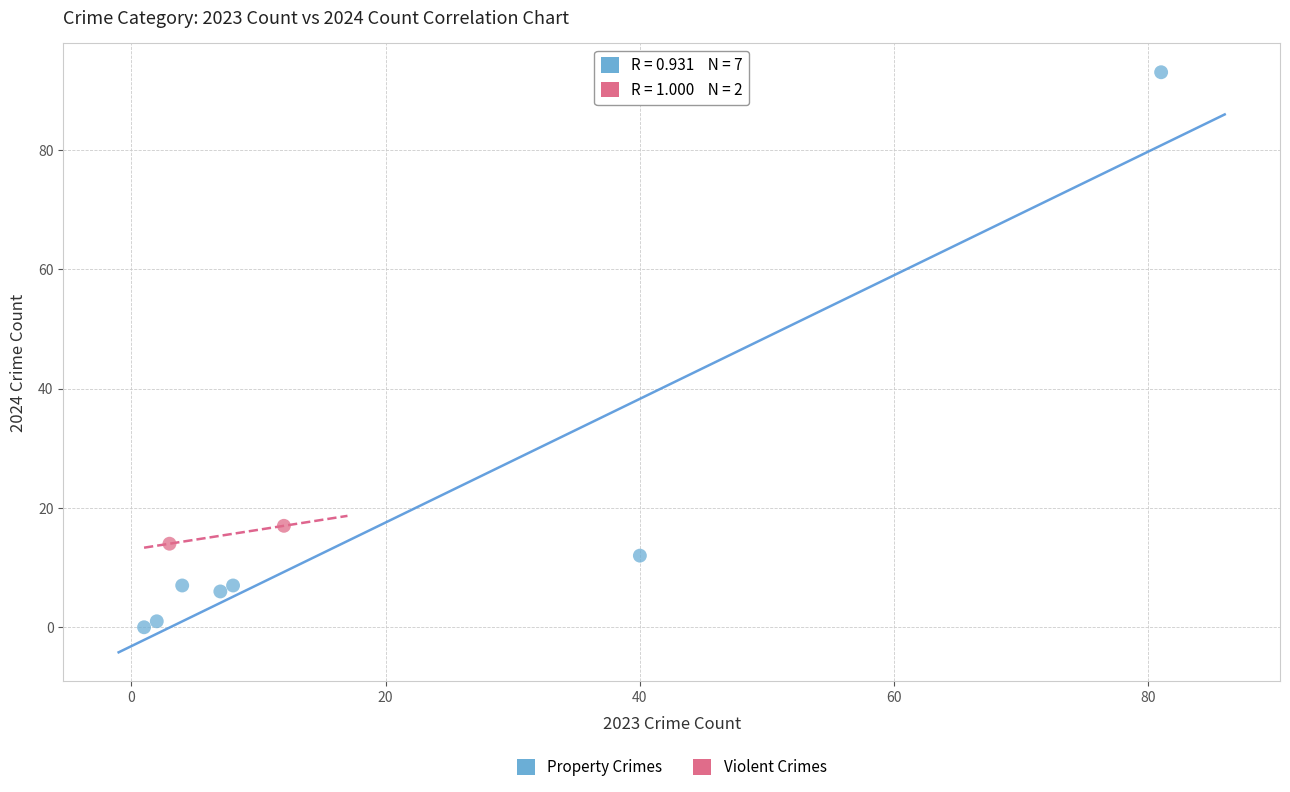

What are all the series names shown in the legend?

Property Crimes, Violent Crimes